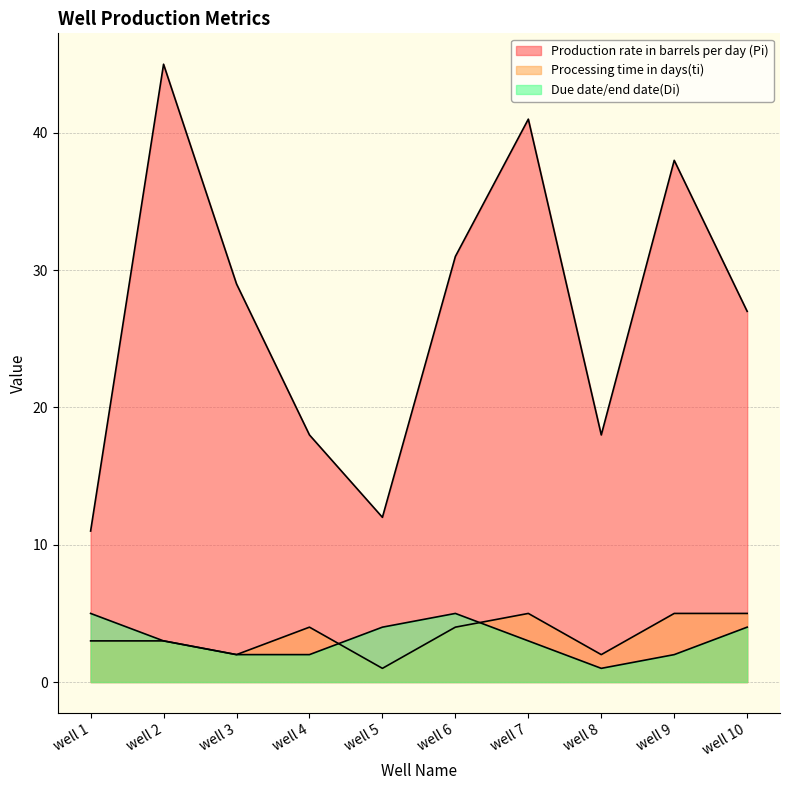

What are all the series names shown in the legend?

Production rate in barrels per day (Pi), Processing time in days(ti), Due date/end date(Di)